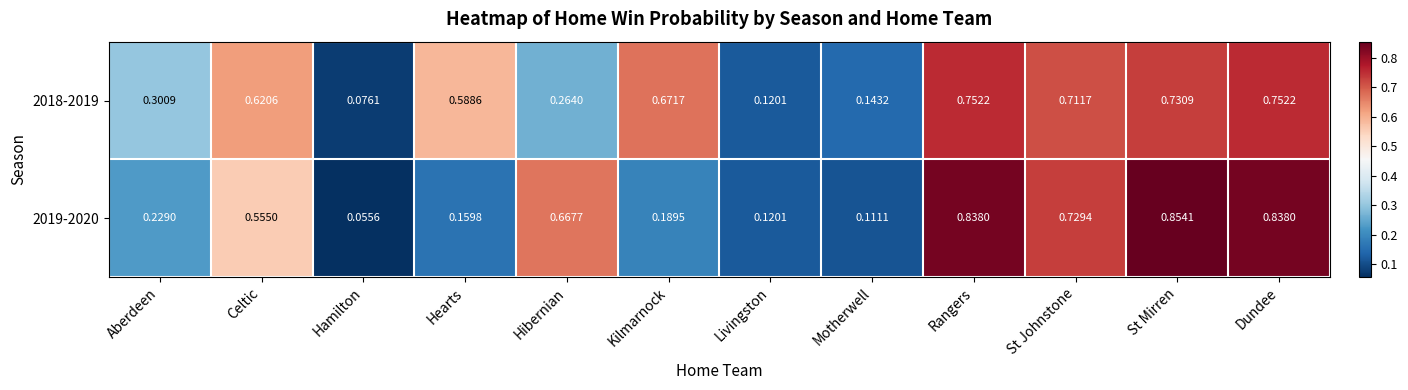

Which category has the highest value across all series?

St Mirren